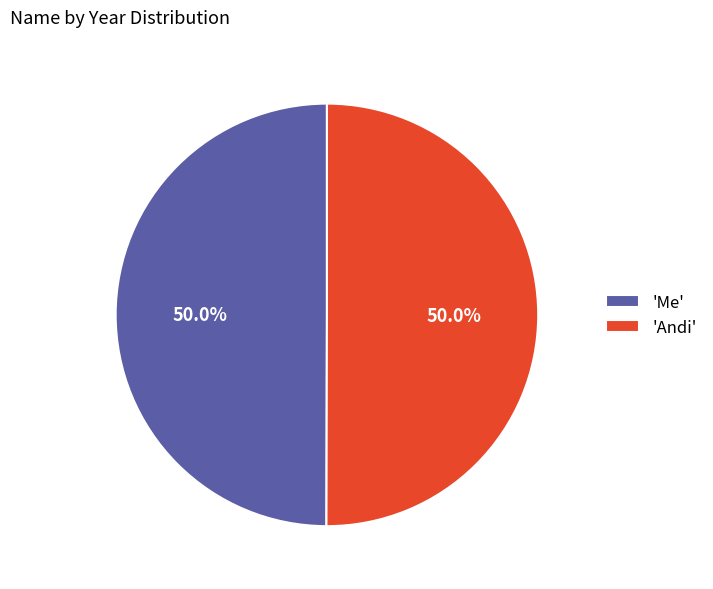

What percentage do 'Me' and 'Andi' together represent?

100.0%